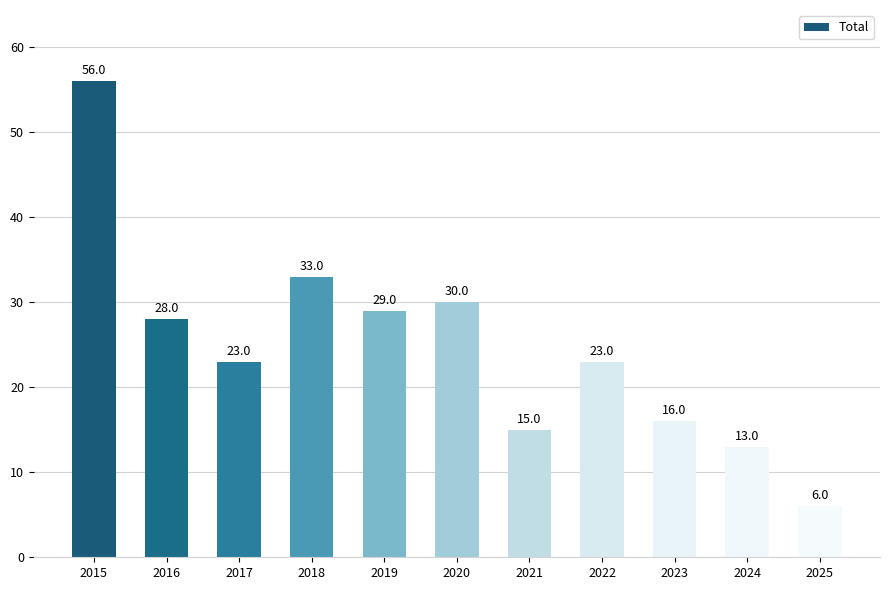

At which category does the chart reach its minimum across all series?

2025